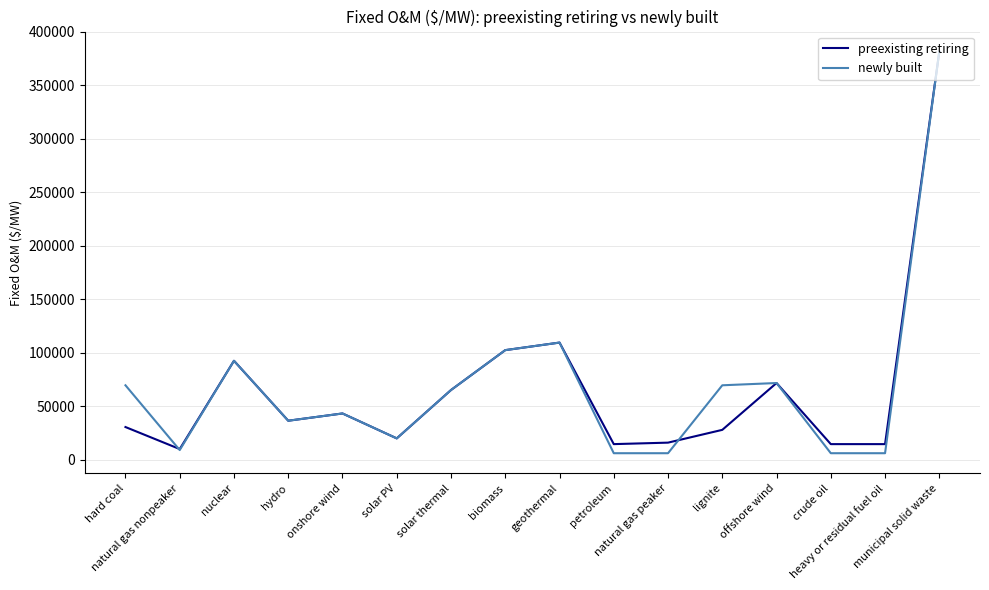

What is the highest value of the preexisting retiring series?

381281.4